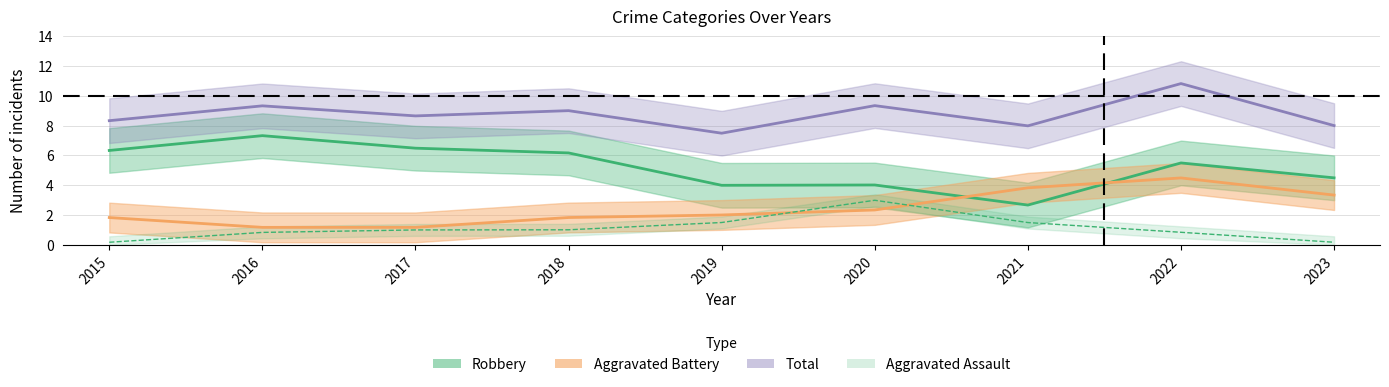

What is the sum of all Robbery values?

47